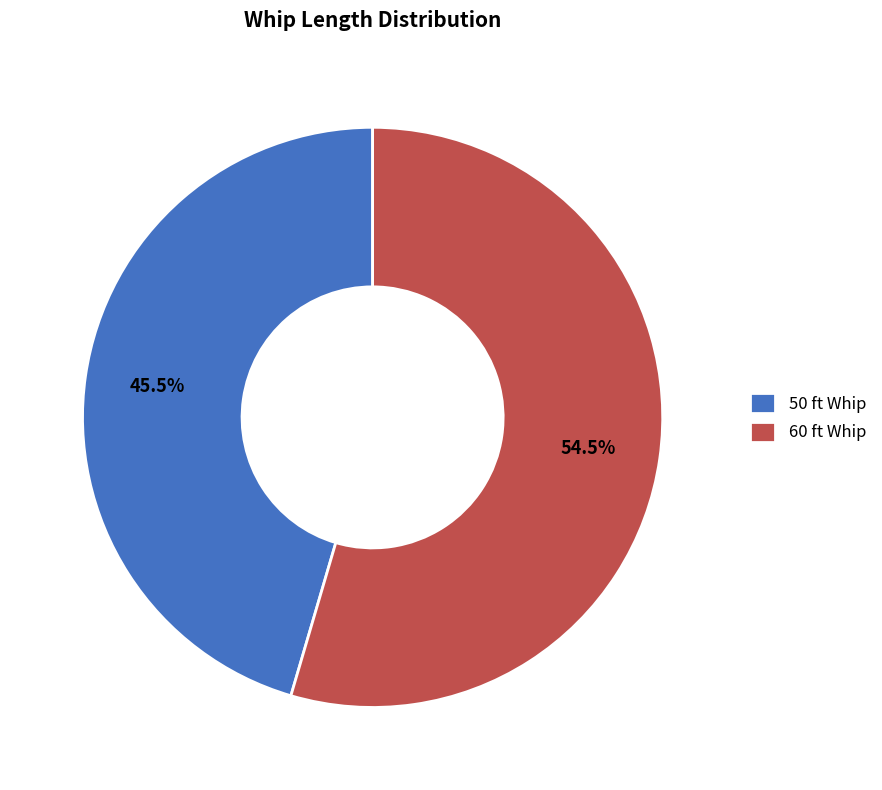

Rank the categories by value from lowest to highest.

50 ft Whip, 60 ft Whip